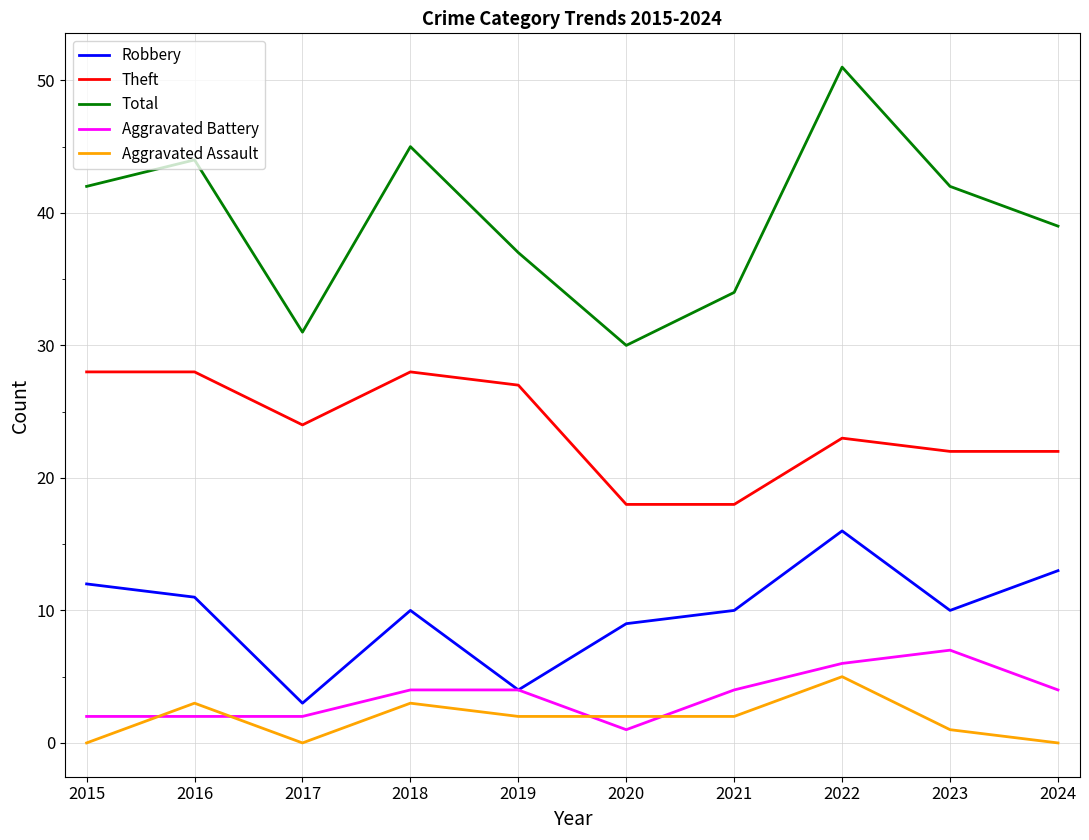

What is the maximum value for Robbery?

16